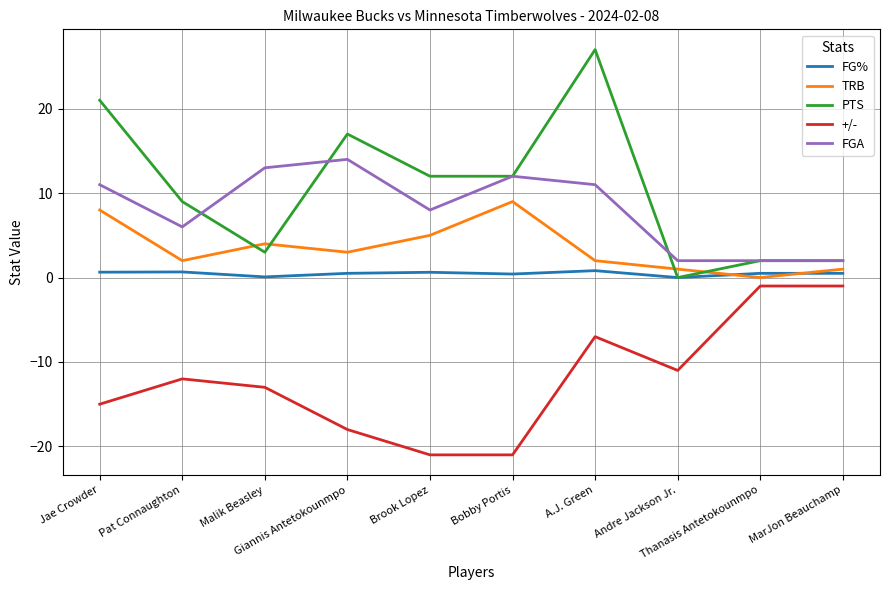

Which series has the widest spread of values?

PTS